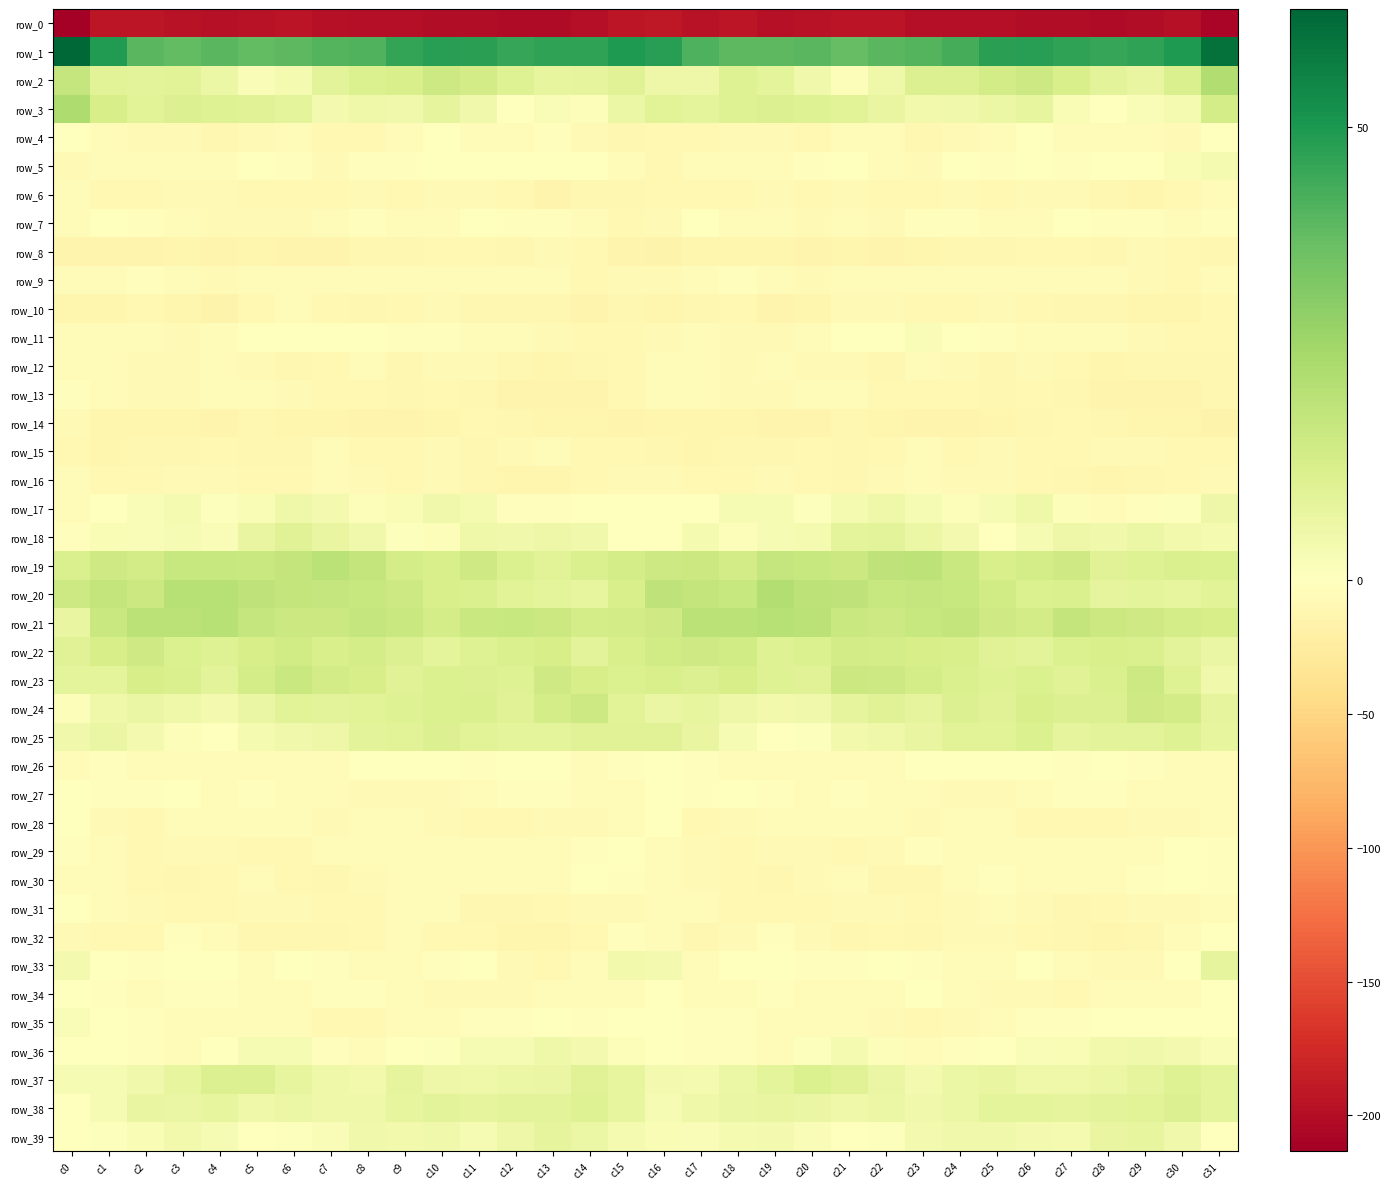

Where is row_19 nearest to the value 14?

c2